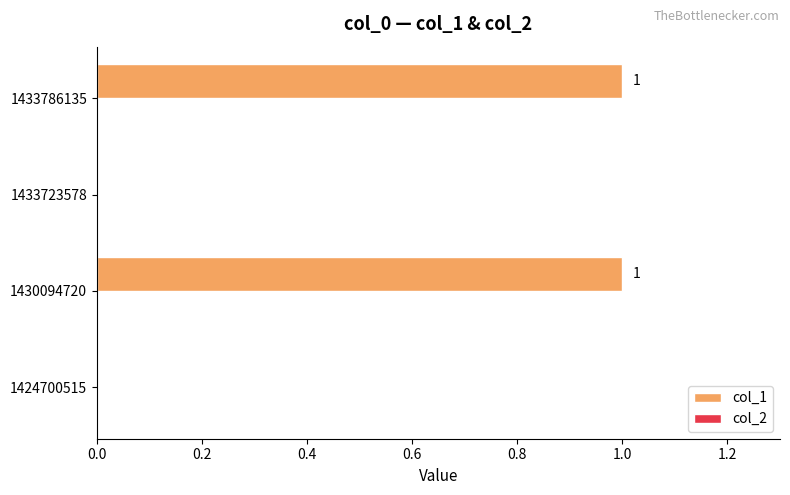

What is the greatest value displayed?

1